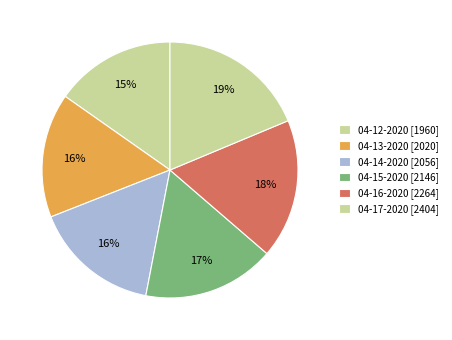

Is there any slice that represents more than half of the pie?

No